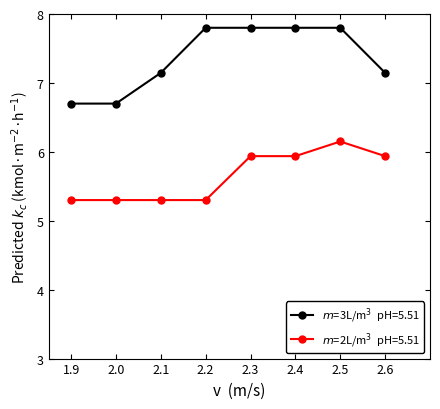

How many data points does each series have?

8